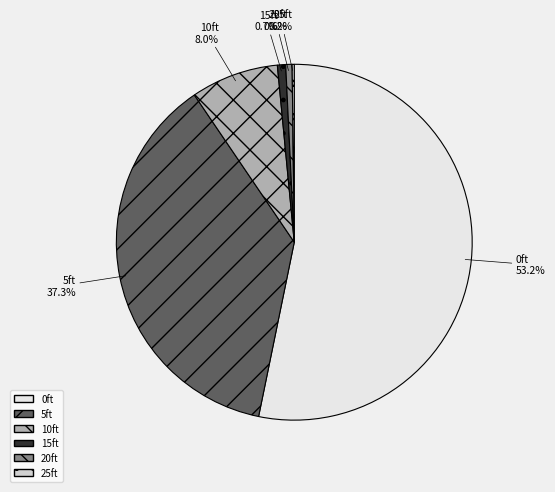

To the nearest percent, what is the difference between the largest and smallest slice percentages?

53%